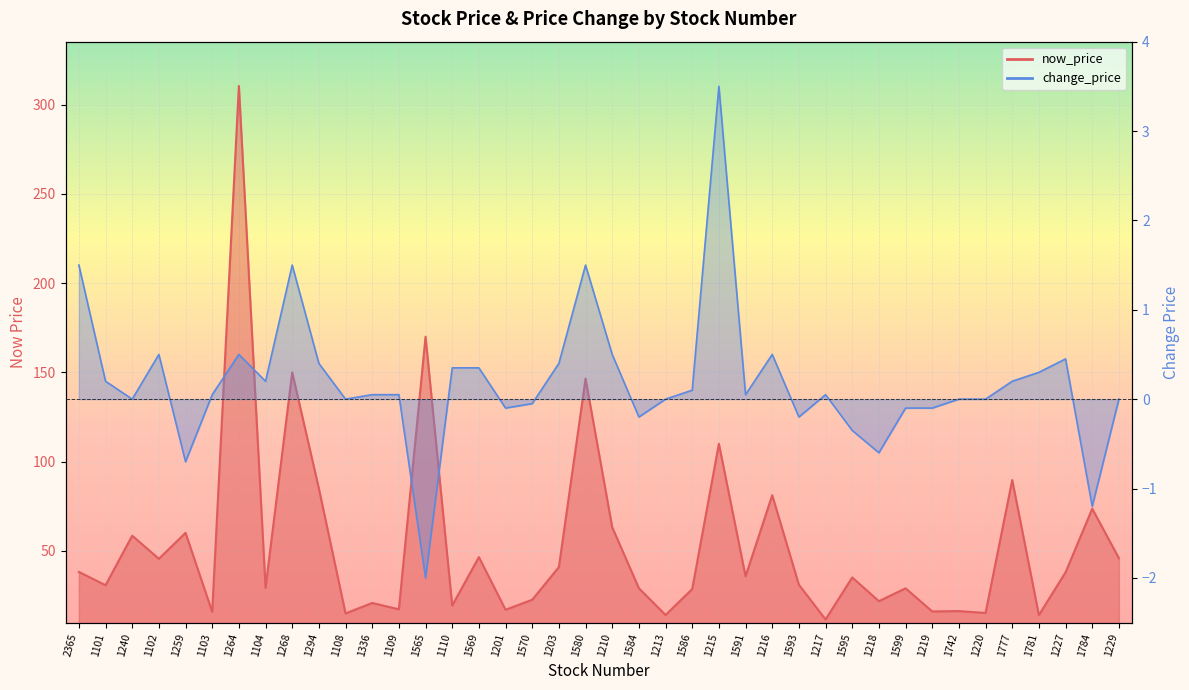

What is the difference between the maximum and minimum values in the change_price series?

5.5